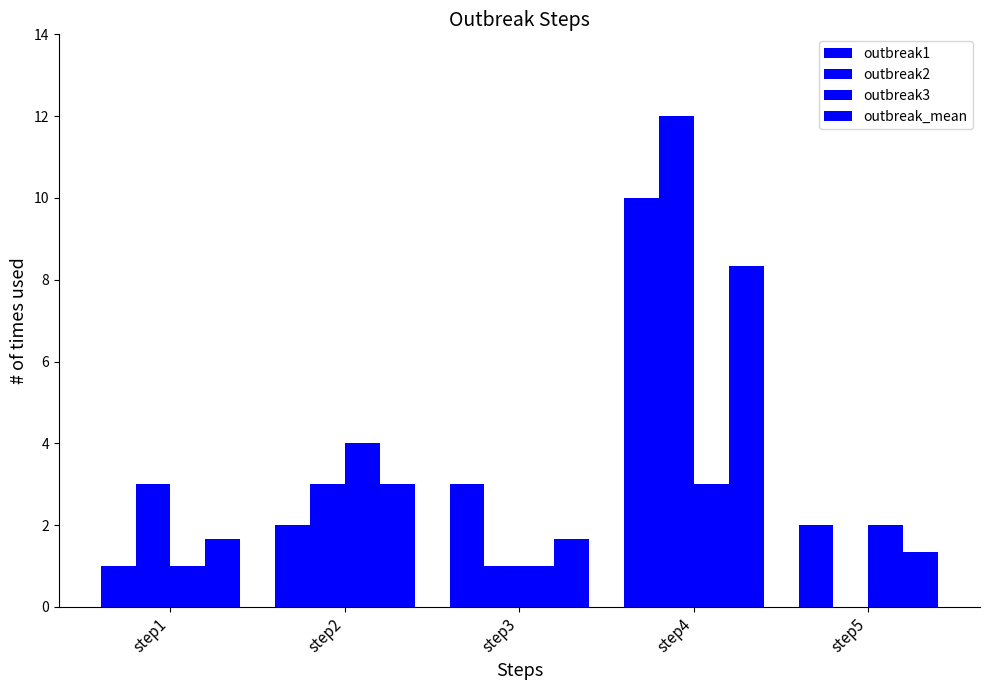

What is the sum of the outbreak3 values at step3 and step1?

2.0